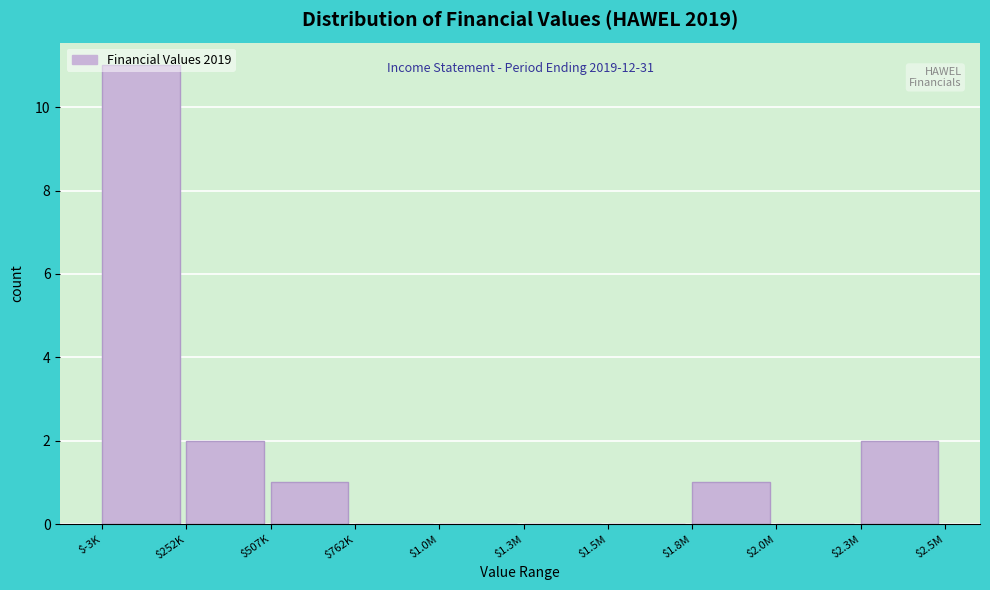

Is it true that the value at $1.0M is 4?

False